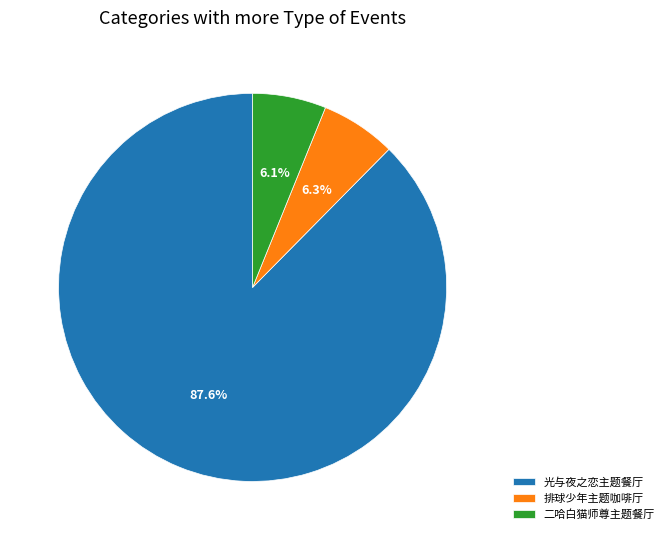

How much of the chart is everything except 二哈白猫师尊主题餐厅?

93.9%